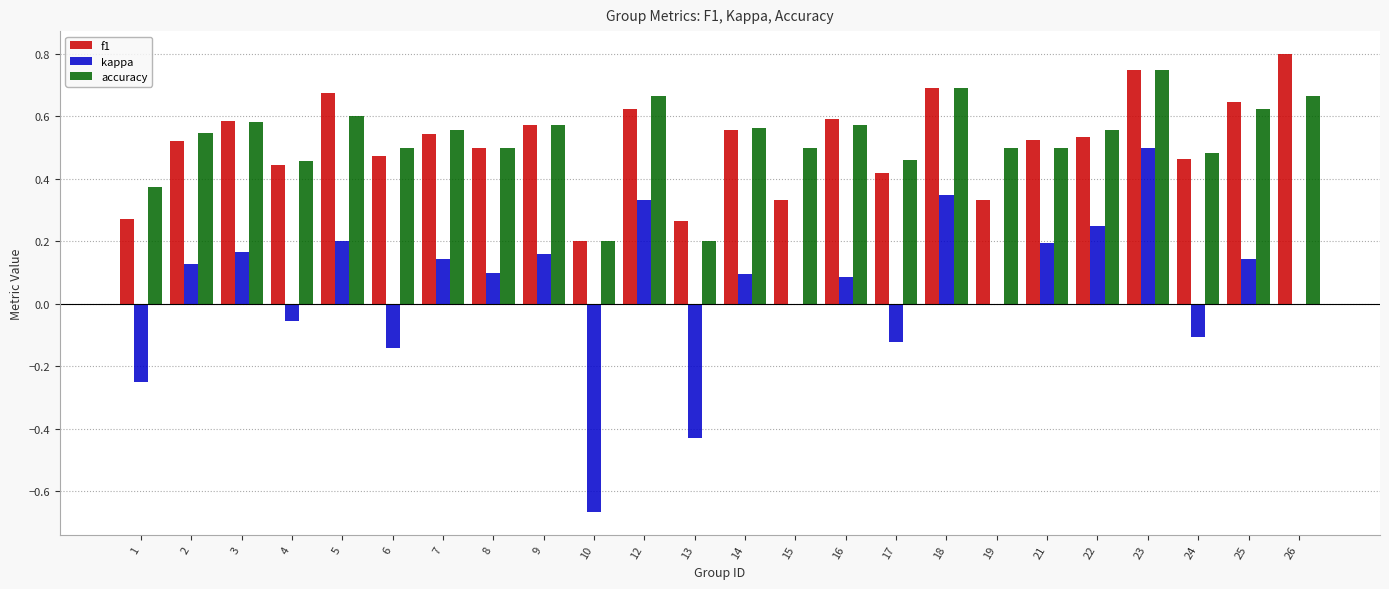

Is it true that f1 equals 0.6 at 9?

True